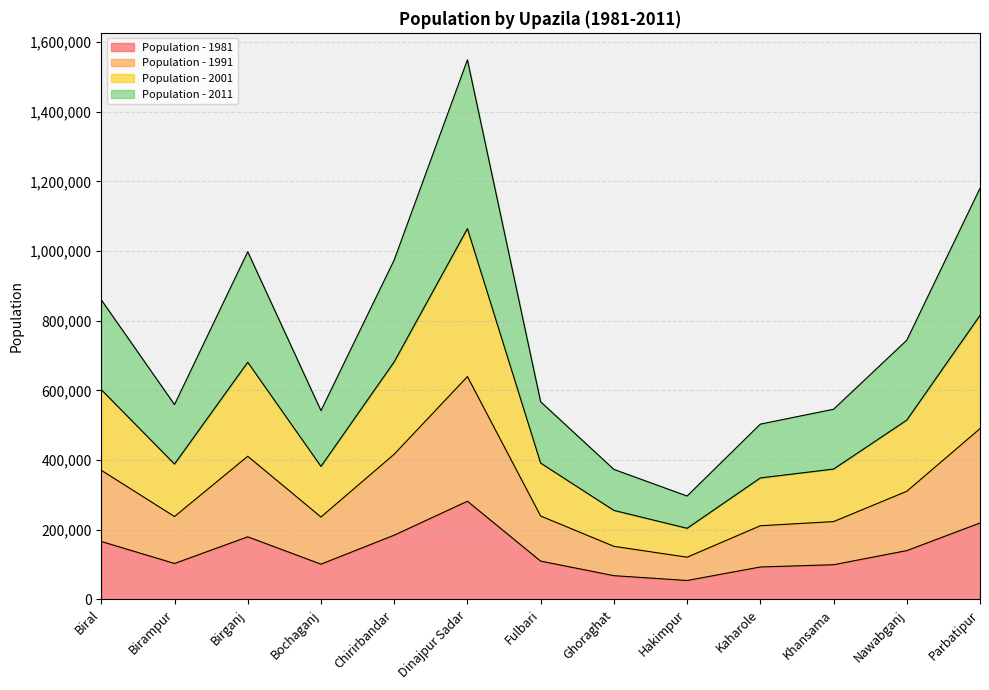

What are all the series names shown in the legend?

Population - 1981, Population - 1991, Population - 2001, Population - 2011